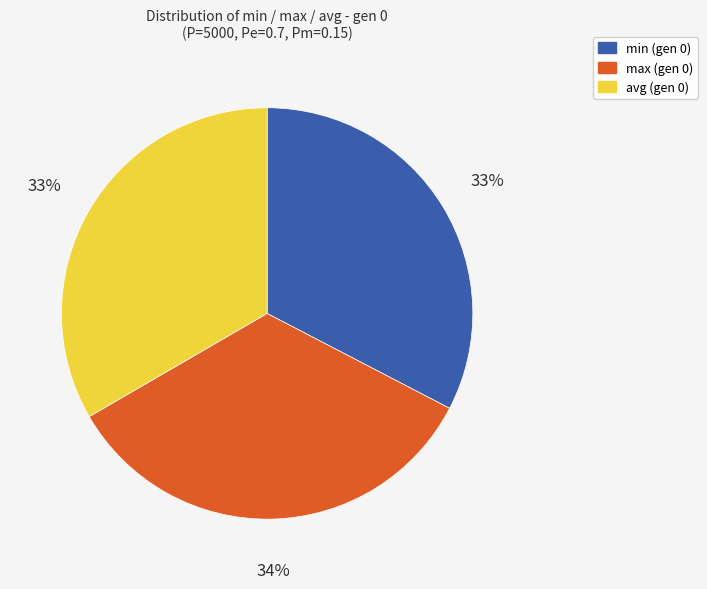

Is there a majority slice in this chart?

No